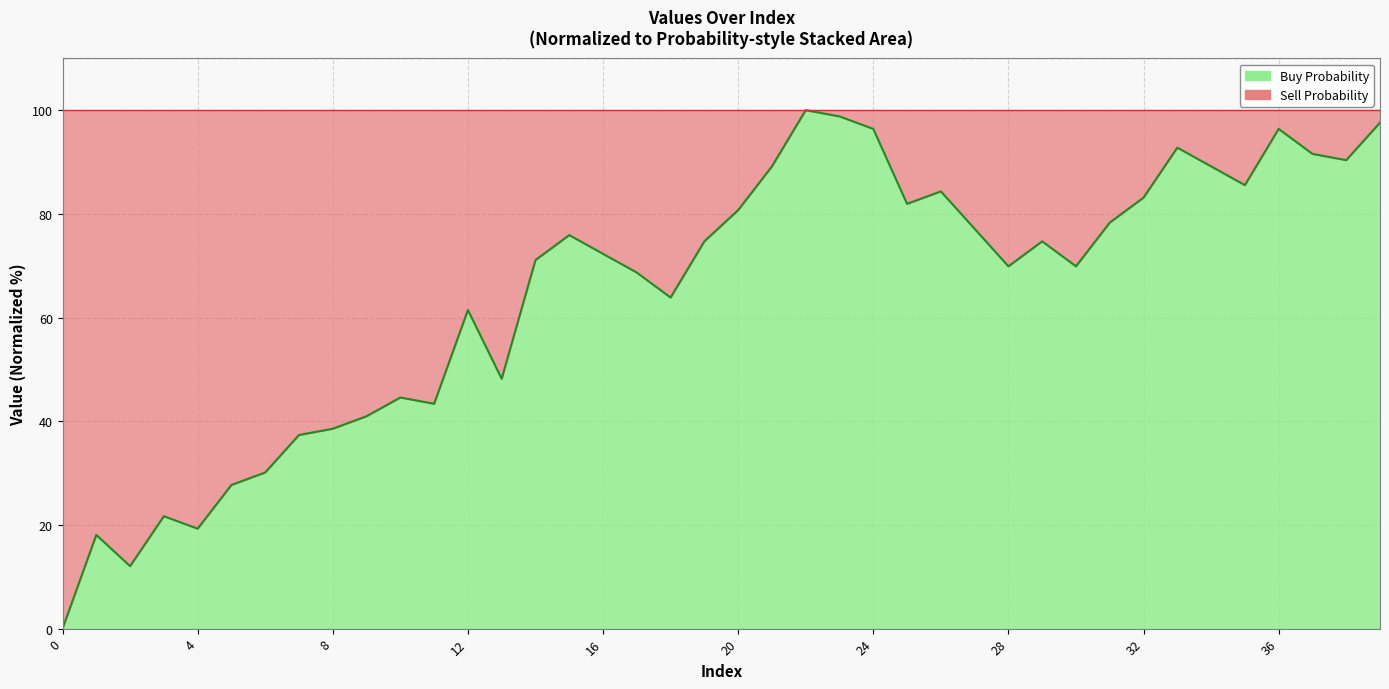

Rank the categories by value from highest to lowest.

22, 23, 39, 24, 36, 33, 37, 38, 21, 34, 35, 26, 32, 25, 20, 31, 27, 15, 19, 29, 16, 14, 28, 30, 17, 18, 12, 13, 10, 11, 9, 8, 7, 6, 5, 3, 4, 1, 2, 0